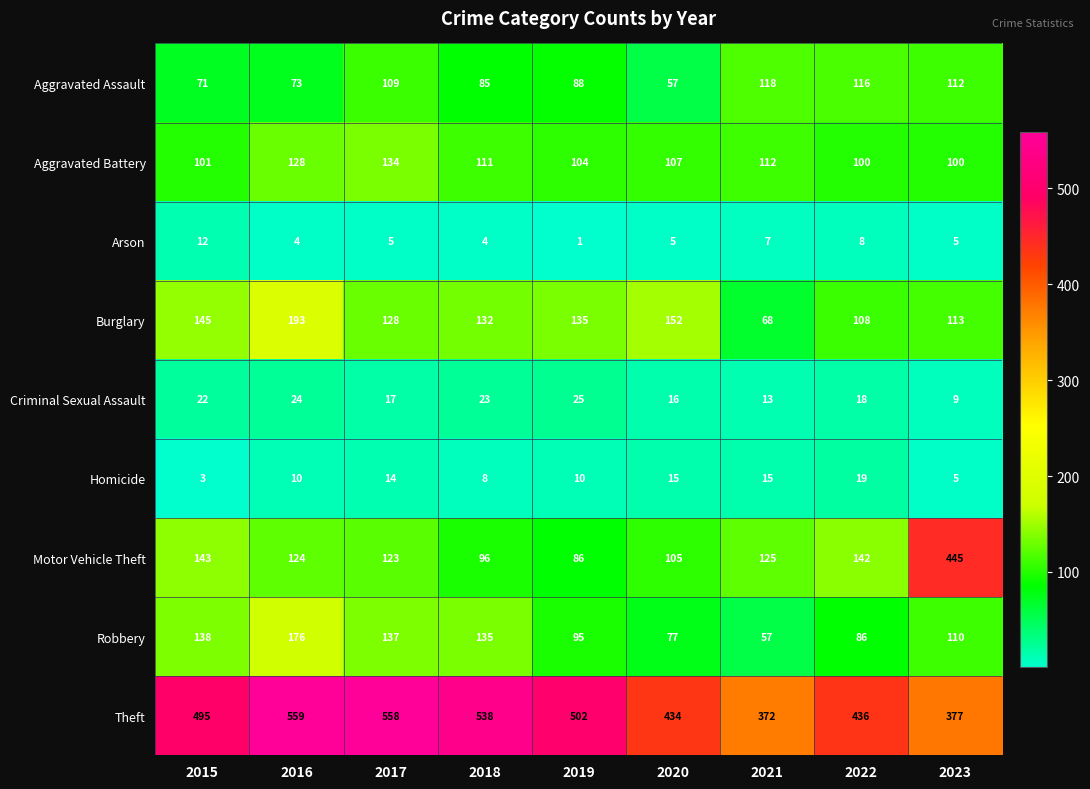

Which series has the largest total across all categories?

Theft